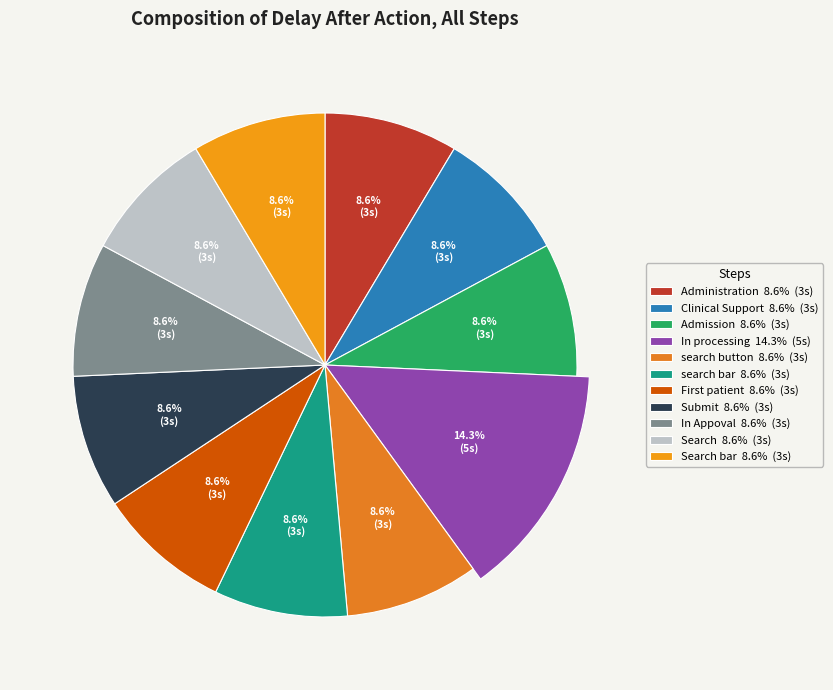

How many segments does this pie chart have?

11